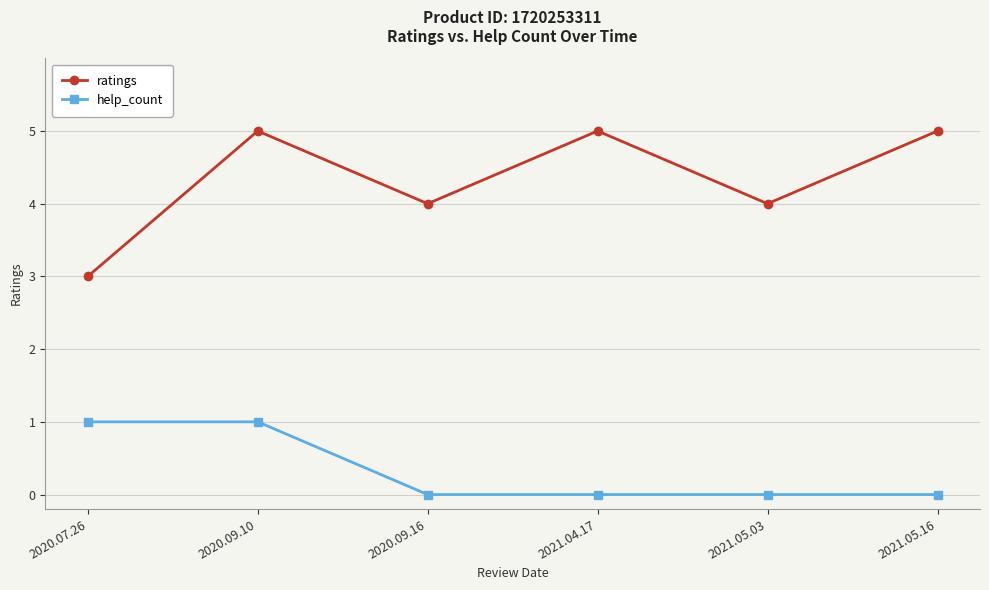

Is the value of ratings at 2021.04.17 greater than the value of help_count at 2021.05.16?

Yes